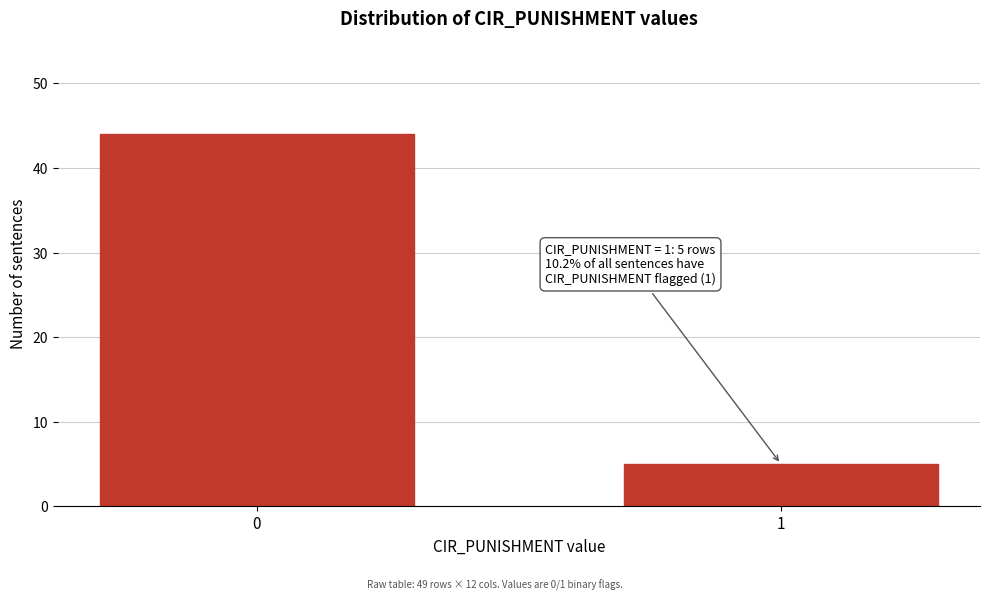

Reading right to left, transcribe all the data shown in this chart.

5	44